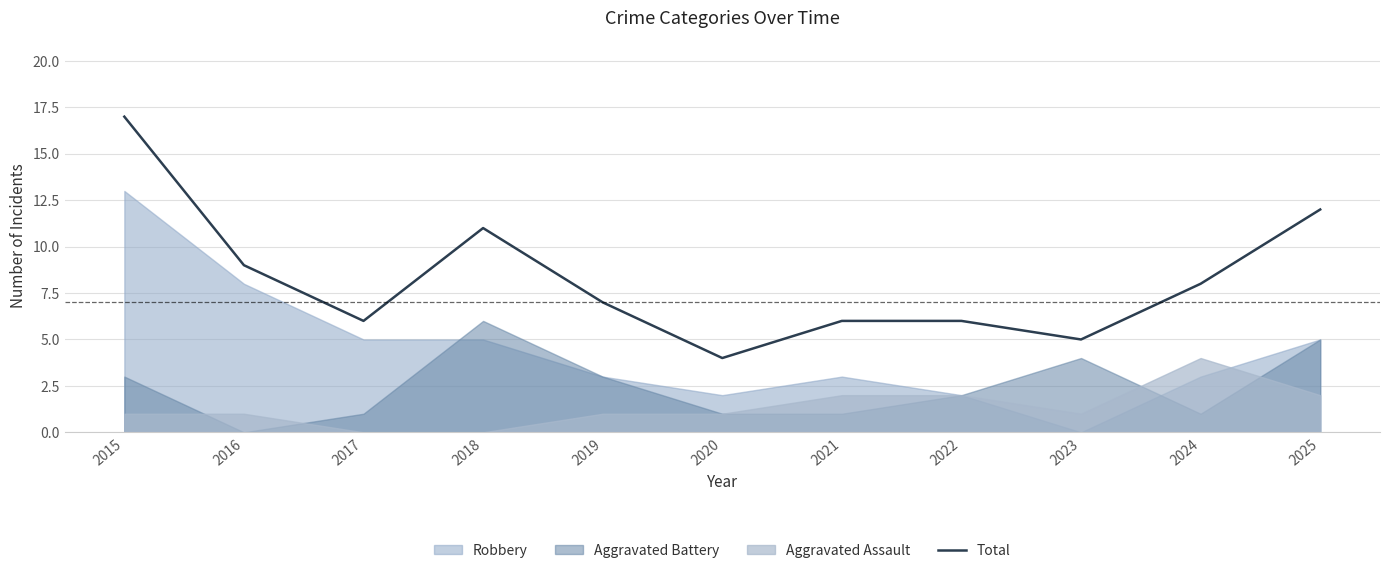

True or false: Total has a value of 17 at 2015.

True